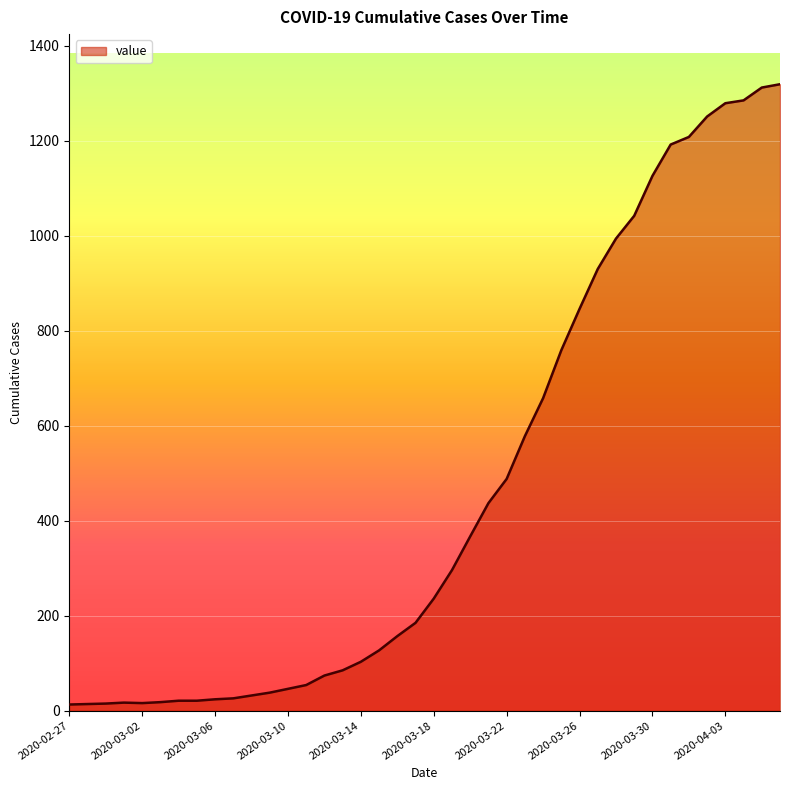

How many lines are shown in the chart?

1